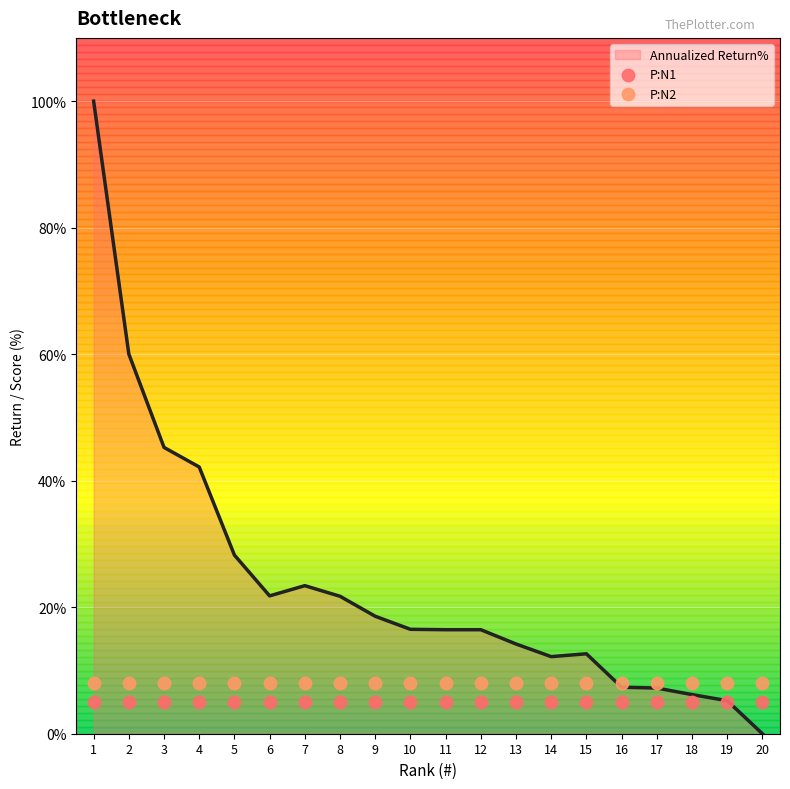

What is the total value across all series at 15?

13